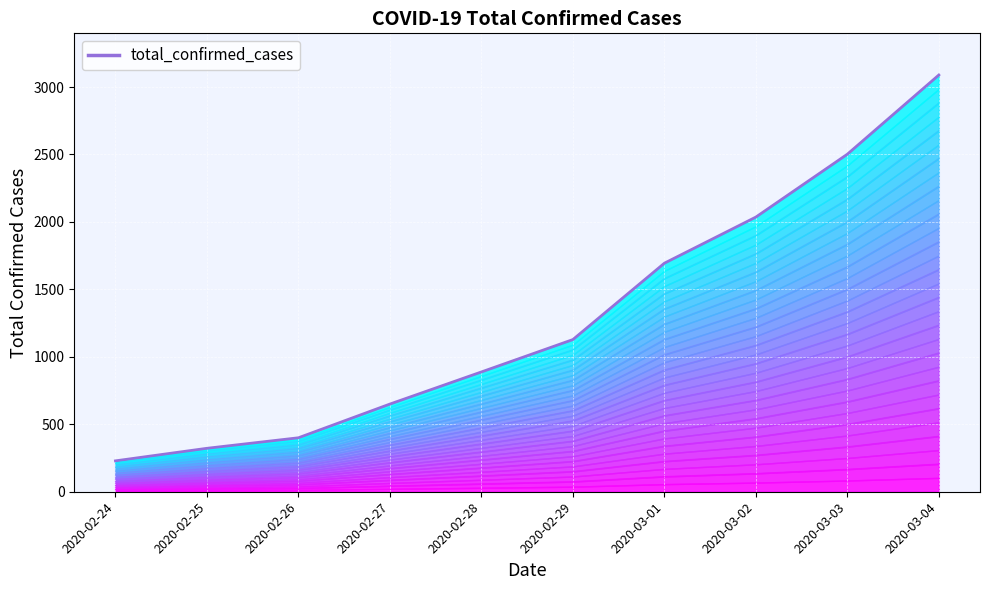

What is the value of the 9th point from the left?

2502